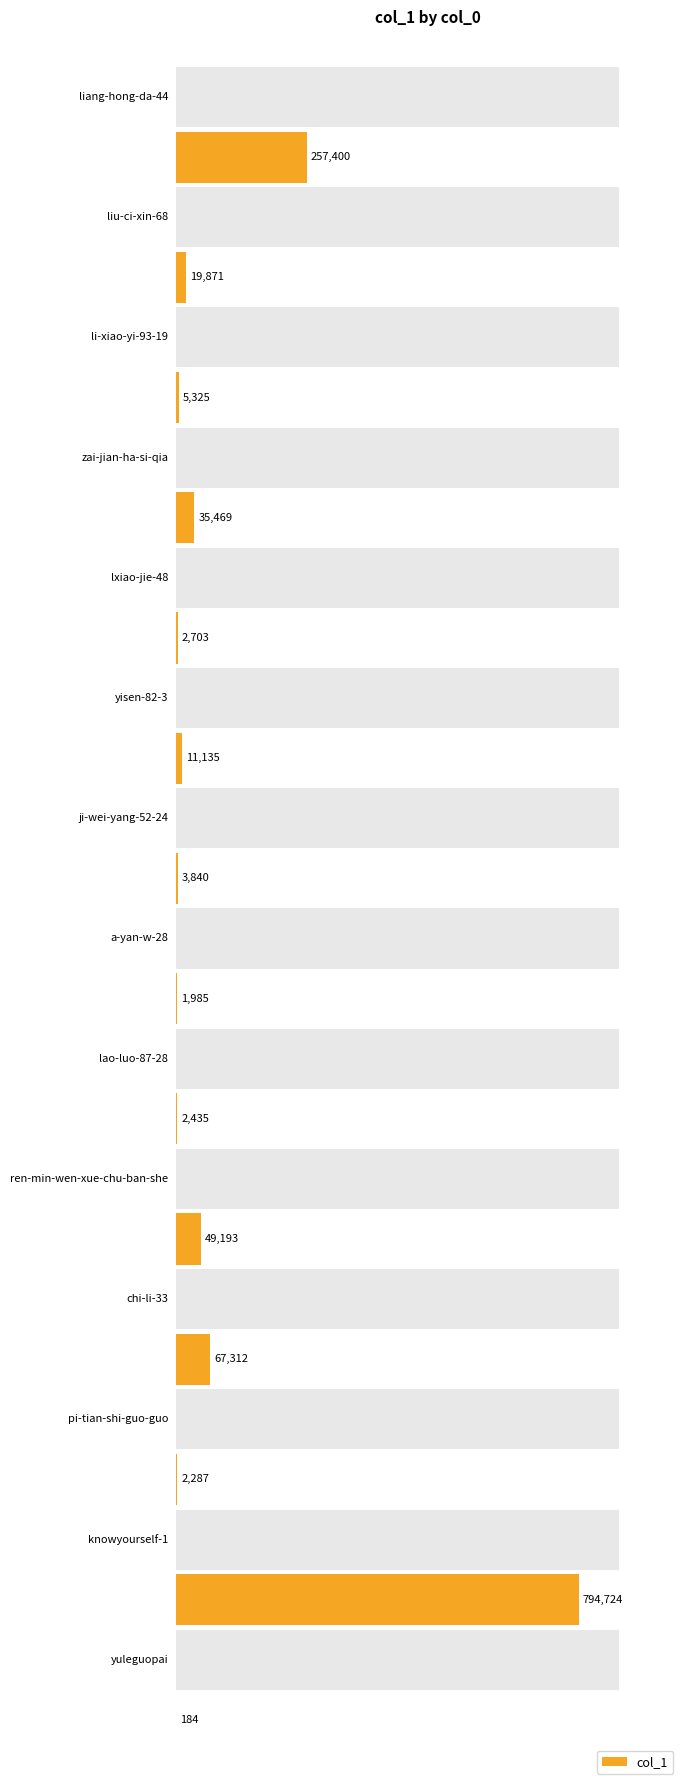

What is the difference between the second highest and minimum values?

257216